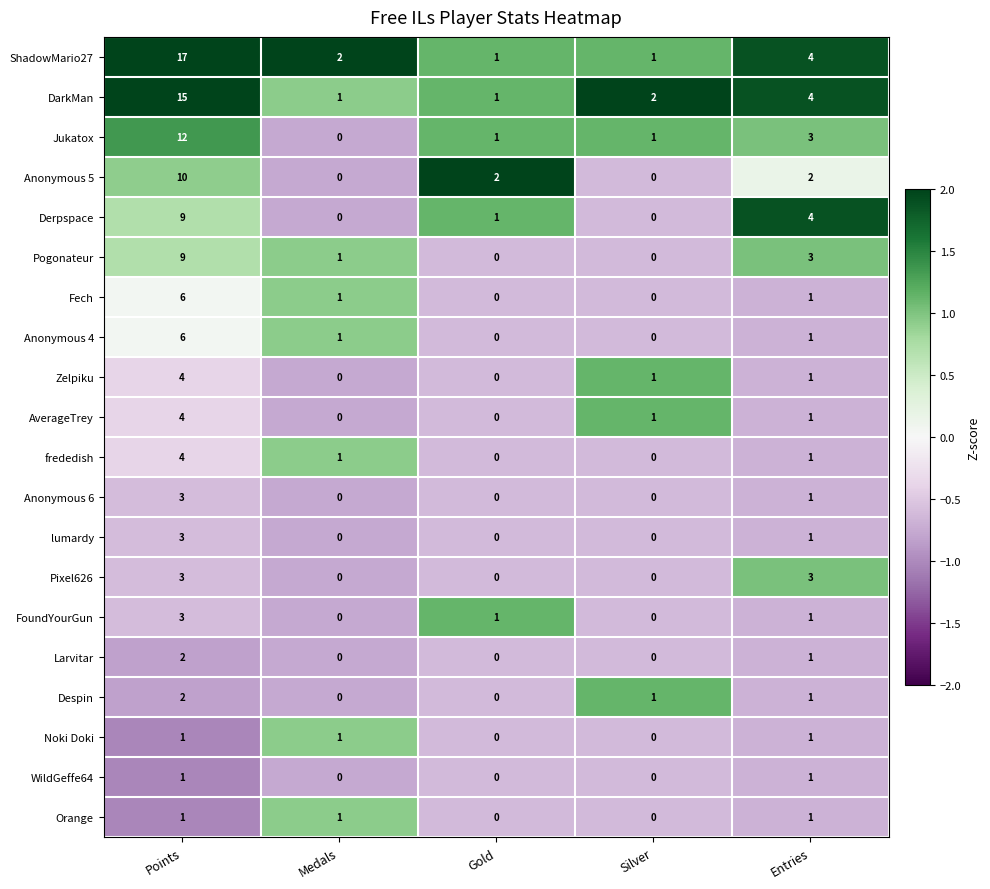

What is the difference between the highest and lowest values at Entries?

3